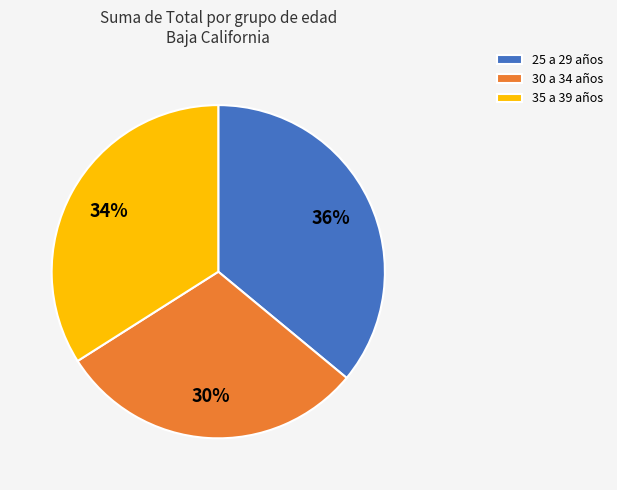

How many segments does this pie chart have?

3